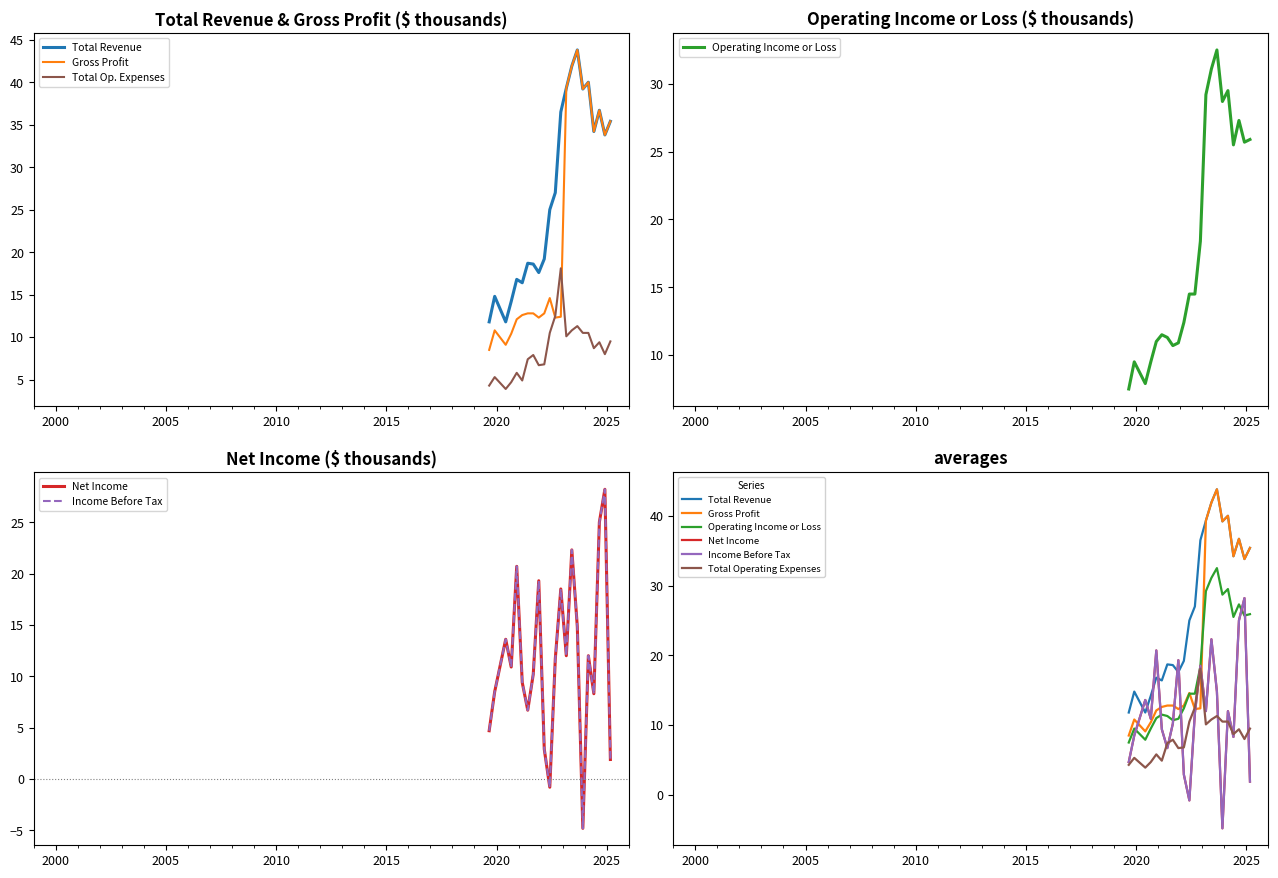

What are all the series names shown in the legend?

Total Revenue, Gross Profit, Operating Income or Loss, Net Income, Income Before Tax, Total Operating Expenses